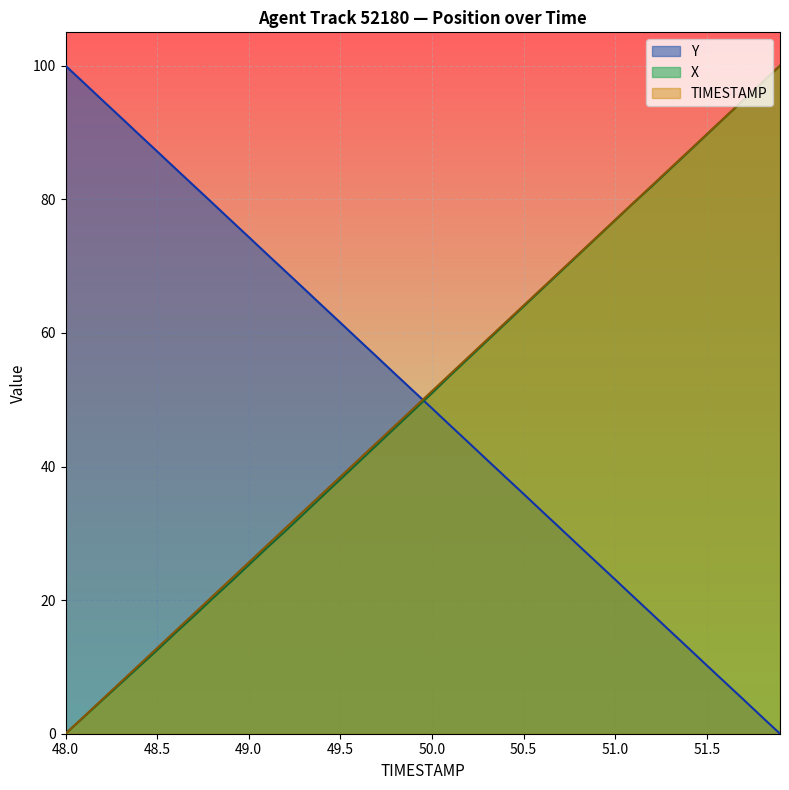

At which category does the chart reach its peak across all series?

51.9